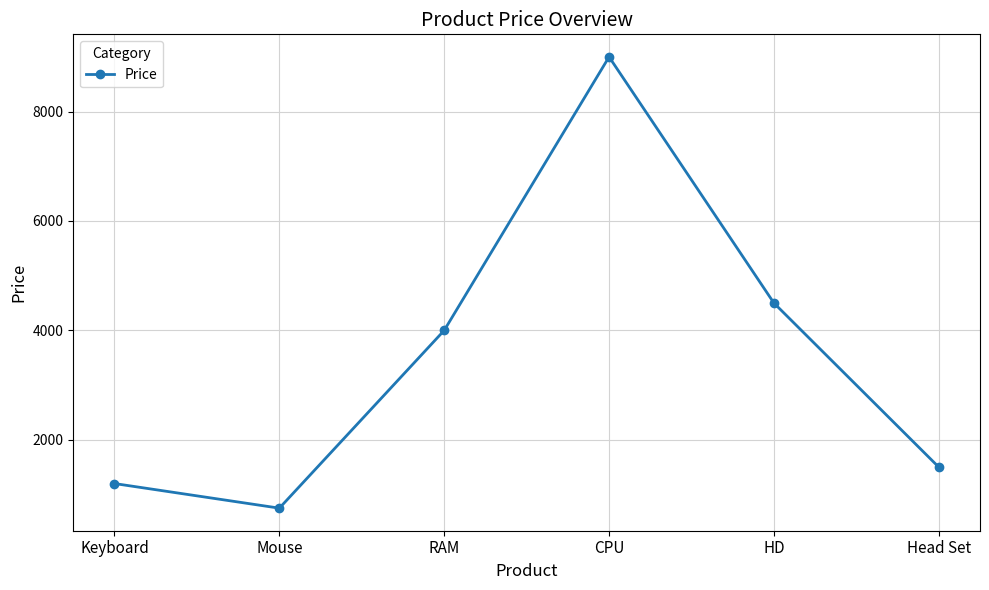

Which label corresponds to the smallest value in the chart?

Mouse